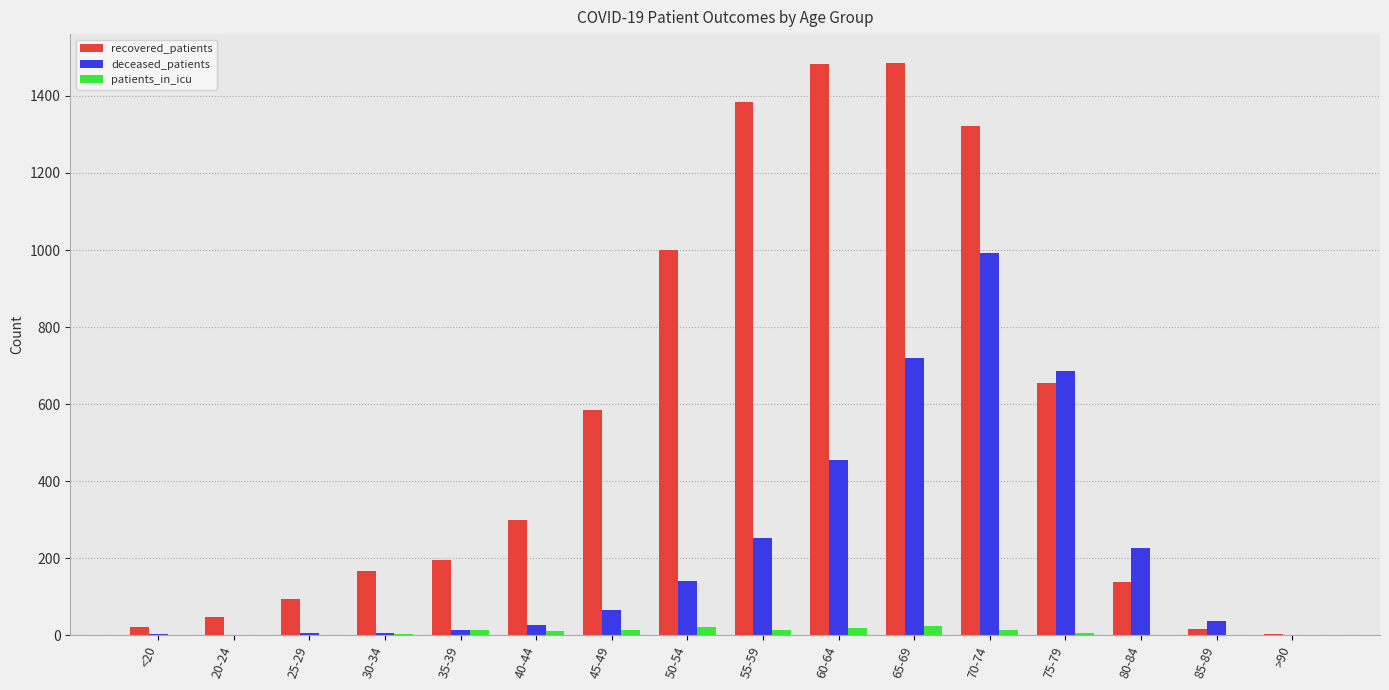

Between 30-34 and 65-69, which series saw the biggest shift?

recovered_patients